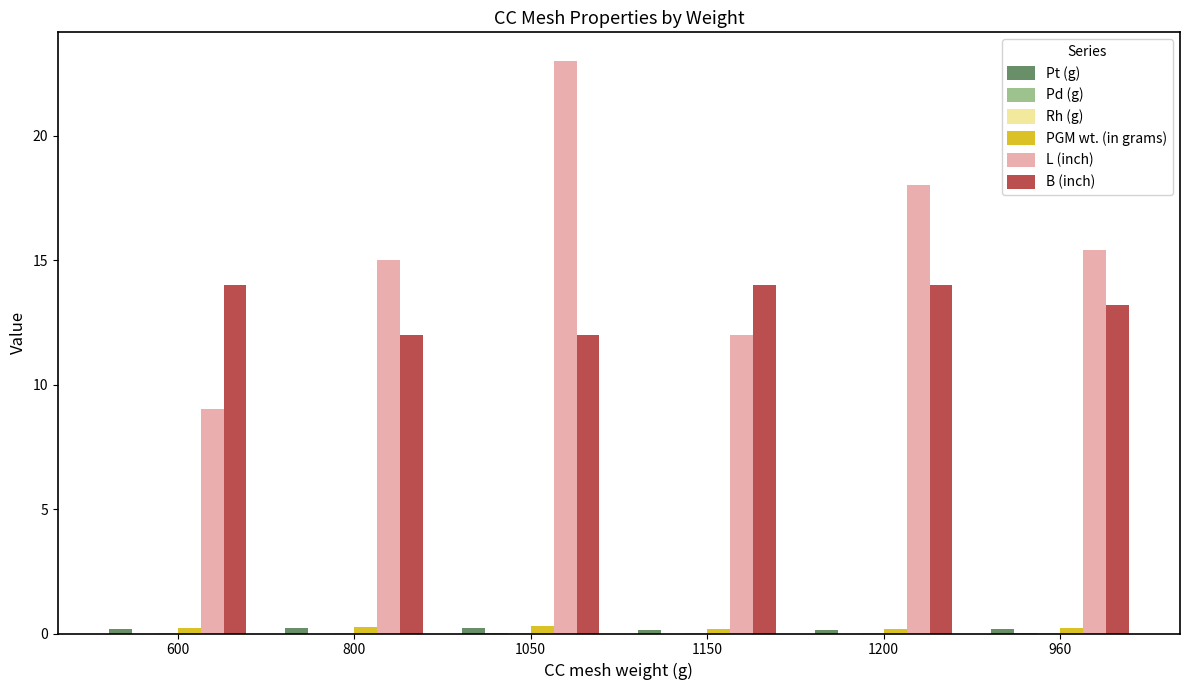

At which category is the sum across all series the highest?

1050